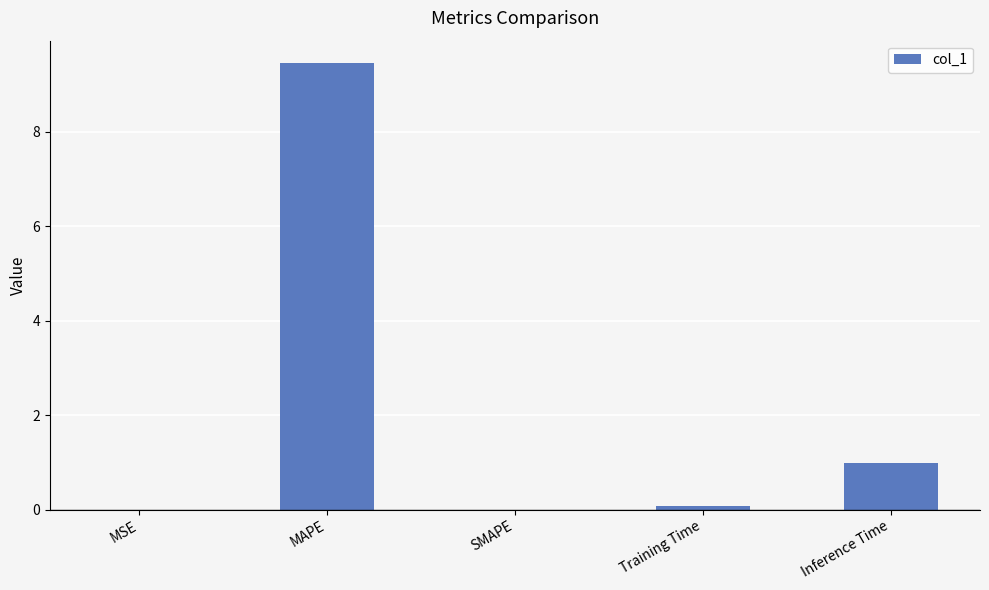

The value at MAPE is 15.2. True or false?

False